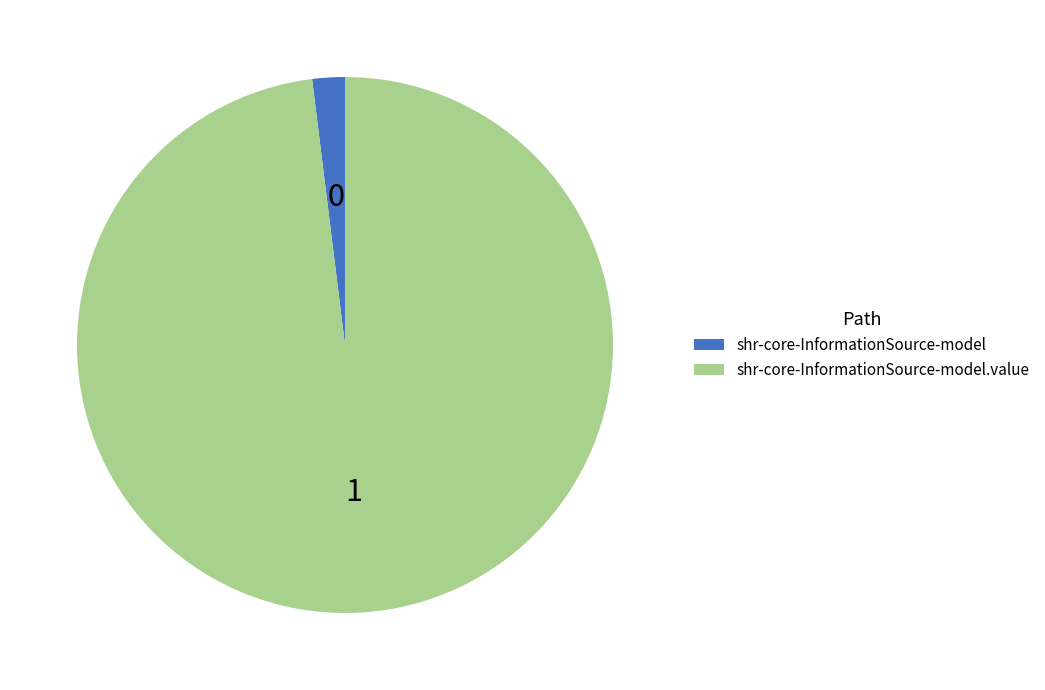

Is there any slice that represents more than half of the pie?

Yes